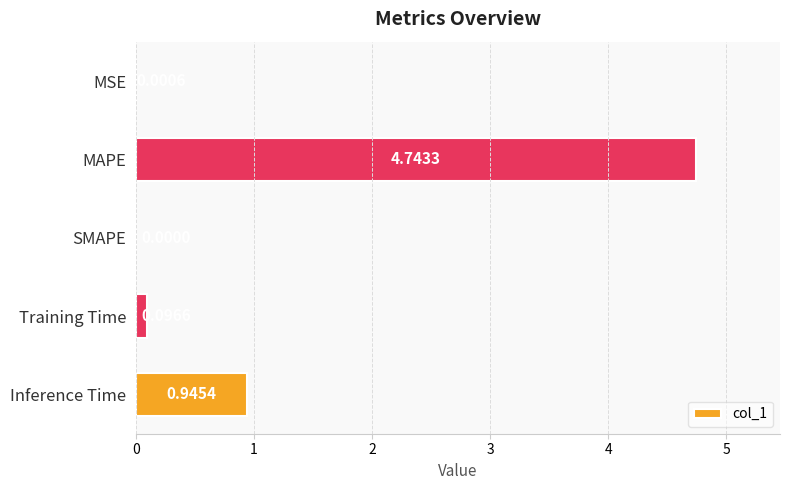

At which category does the chart reach its peak across all series?

MAPE